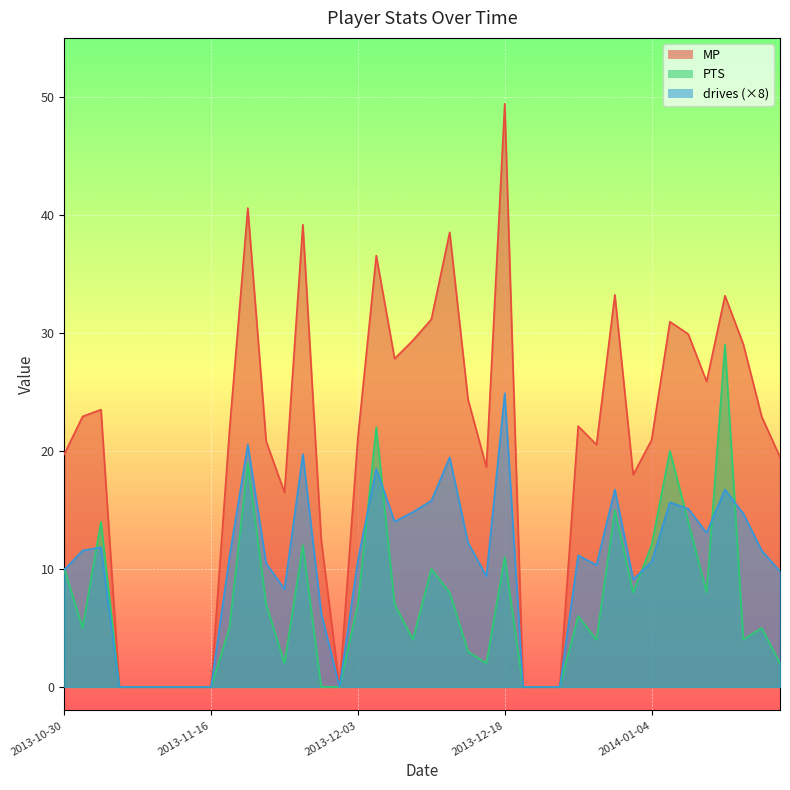

How many lines are shown in the chart?

3